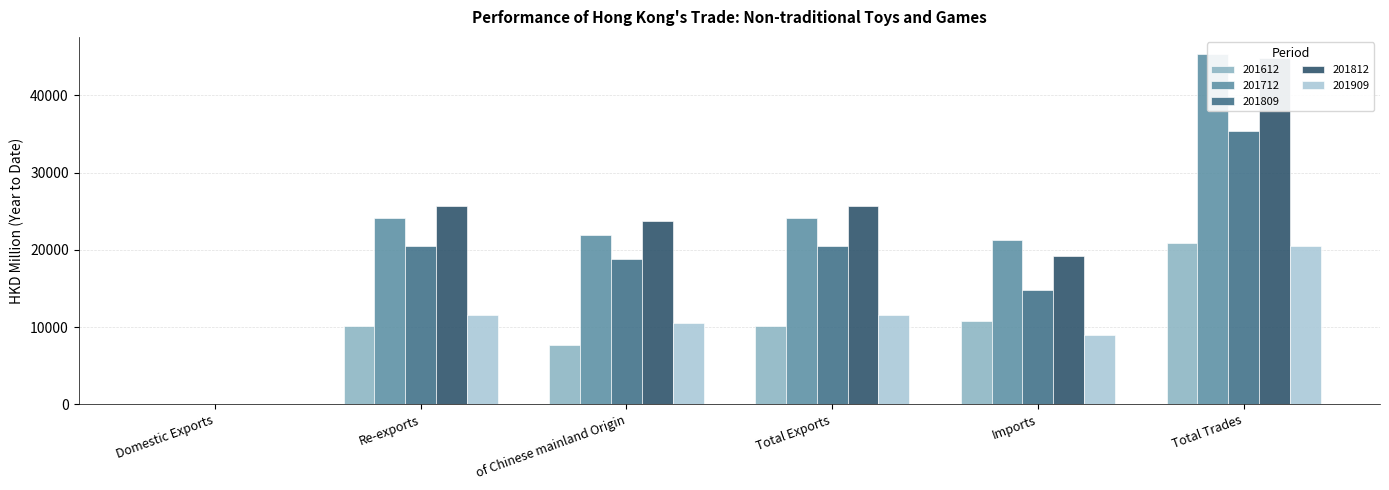

What is the highest value of the 201612 series?

20926.3